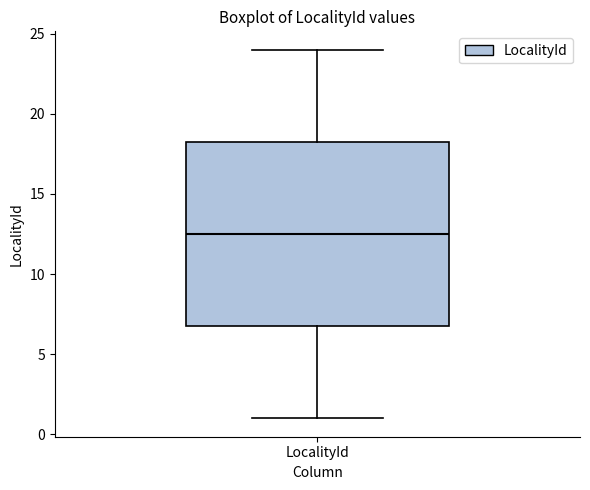

Read this box plot against the y-axis: the position of the median line, the range covered by the box, and the ends of both whiskers. The values are not printed on the chart, so give them approximately, as read against the axis.

median 12.5, box 7.0 to 18.5, whiskers 1.0 to 24.0